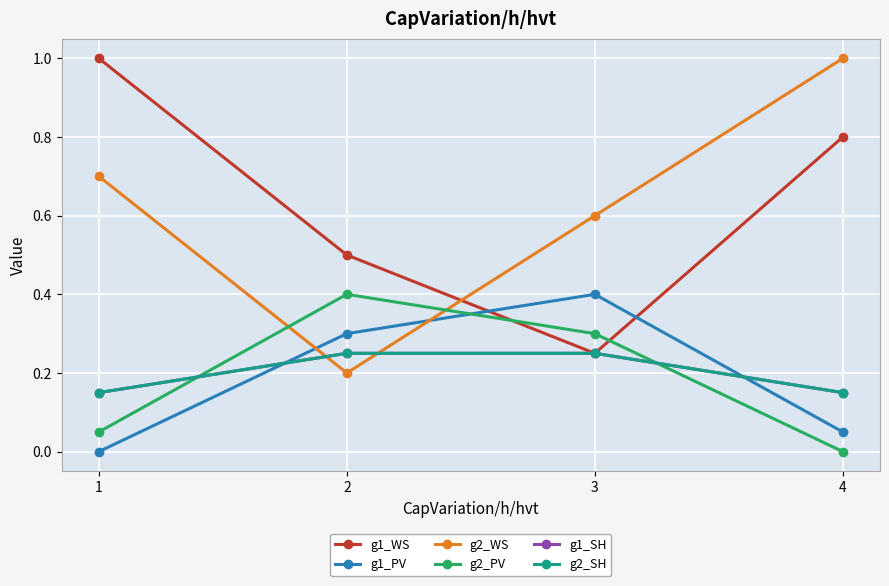

How many times do g2_WS and g2_SH cross each other?

2